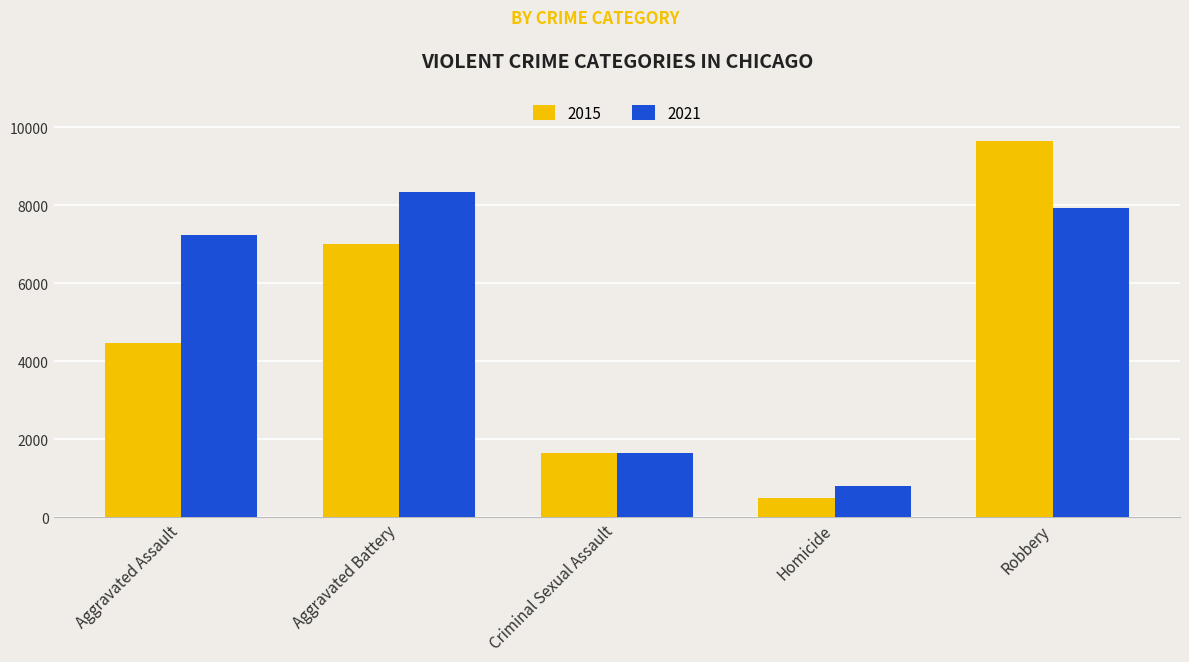

What is the total value across all series at Robbery?

17560